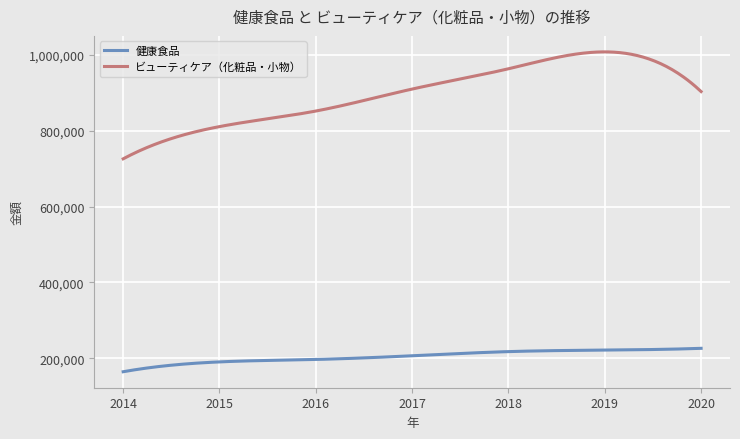

What are all the series names shown in the legend?

健康食品, ビューティケア（化粧品・小物）